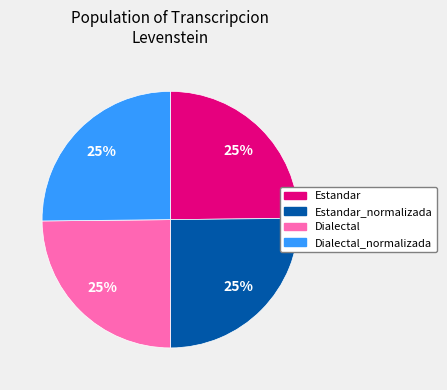

Does any single category account for the majority?

No